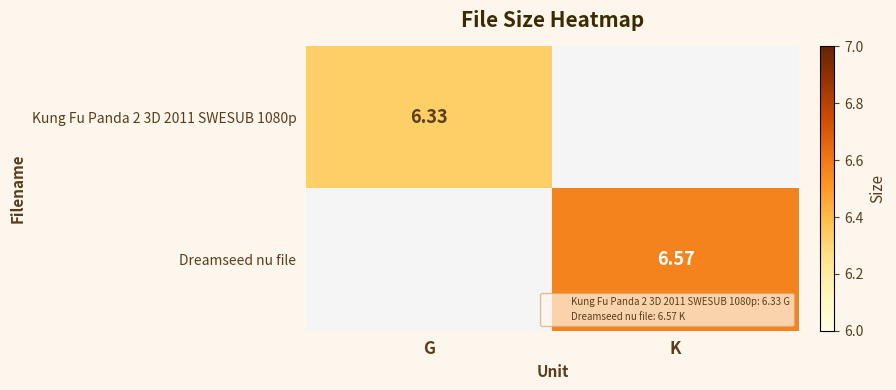

The value of Kung Fu Panda 2 3D 2011 SWESUB 1080p at G is 10.6. True or false?

False